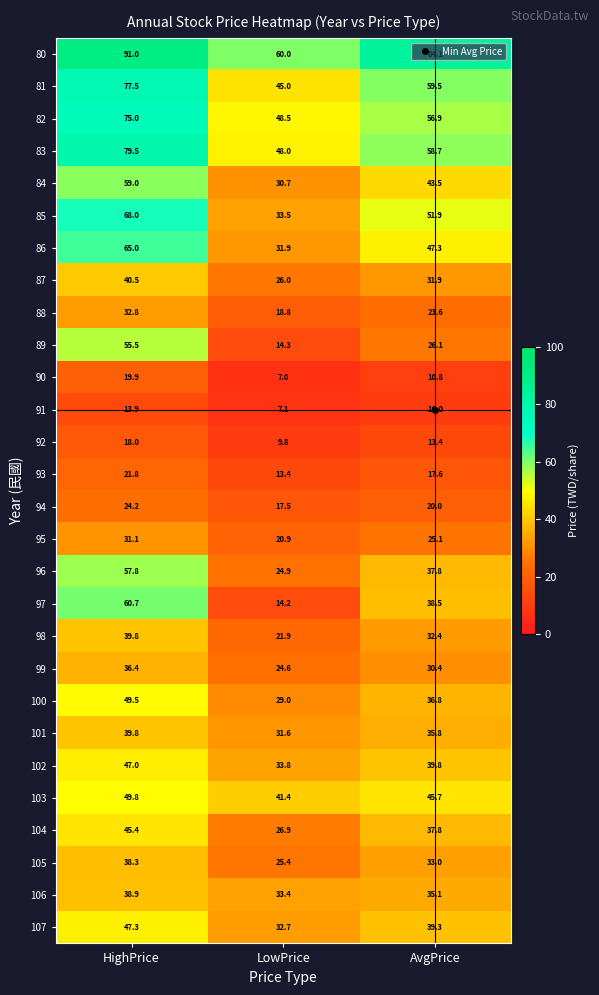

How many distinct data groups are displayed?

28